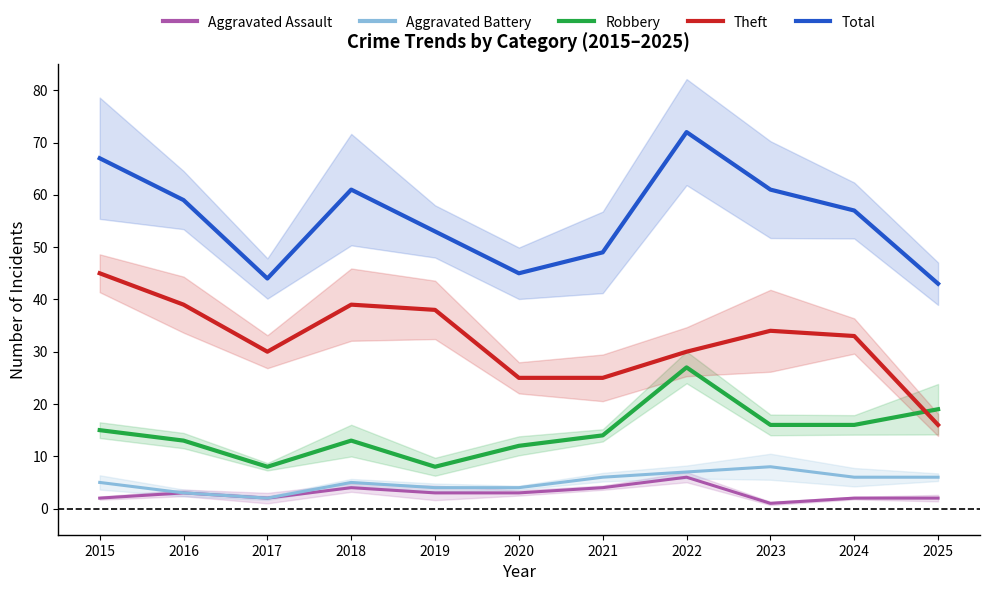

What are all the series names shown in the legend?

Aggravated Assault, Aggravated Battery, Robbery, Theft, Total